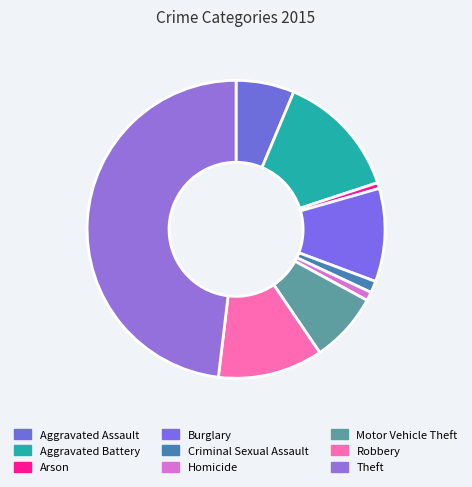

To the nearest percent, what is the combined percentage of Criminal Sexual Assault and Robbery?

13%